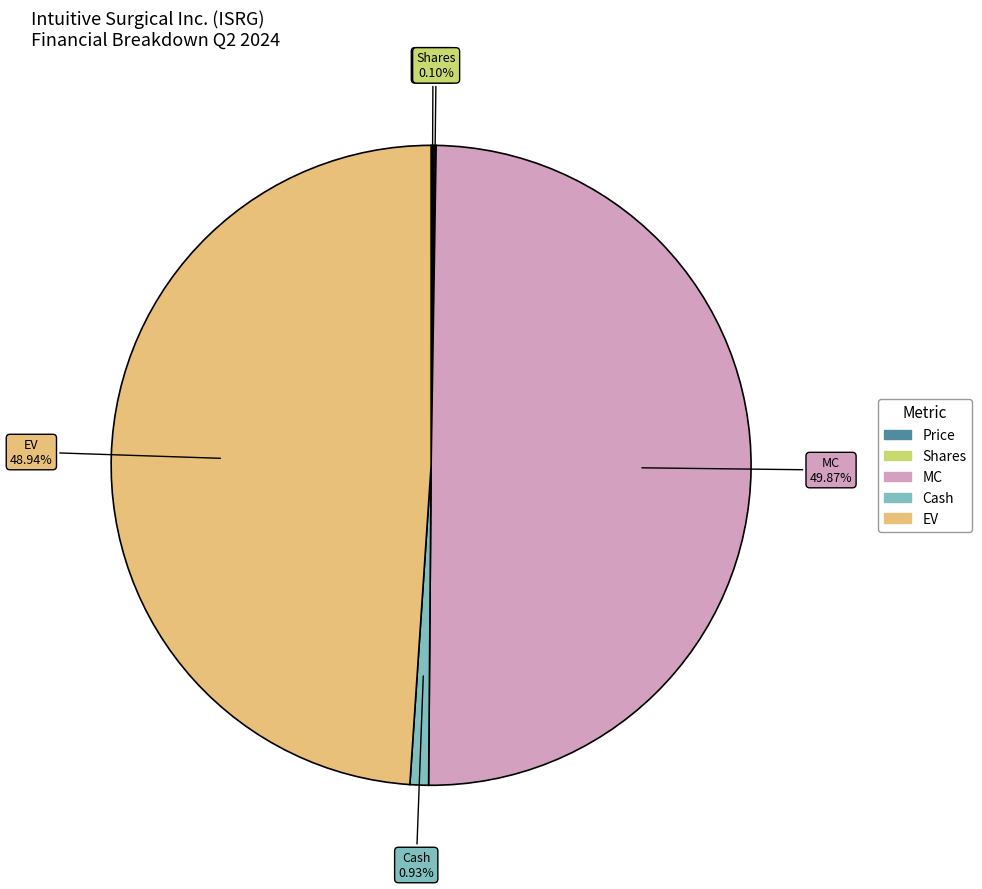

Between Cash and EV, which is larger?

EV